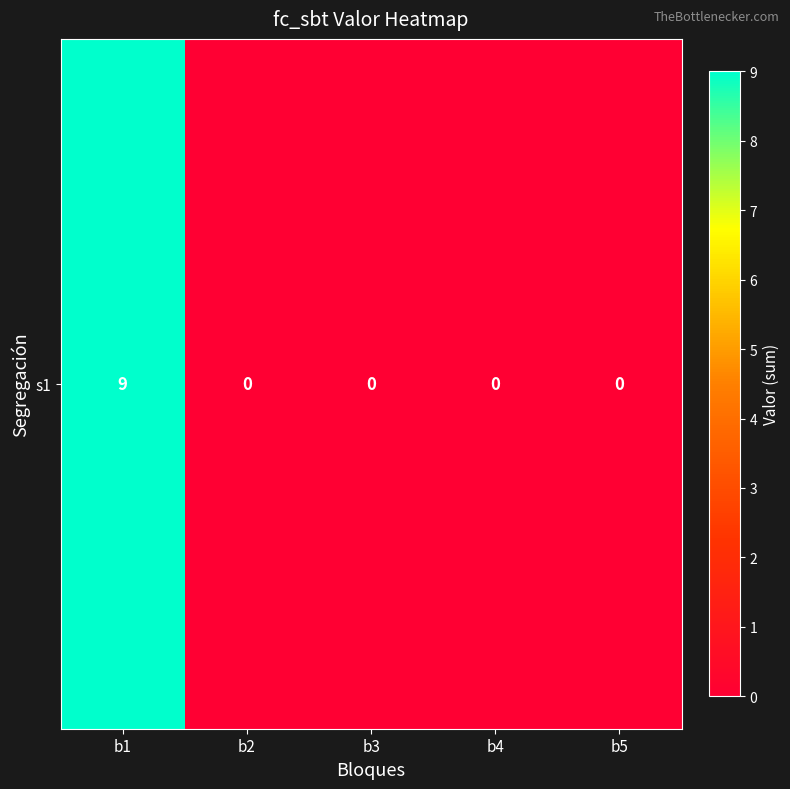

How many categories are shown in the chart?

5